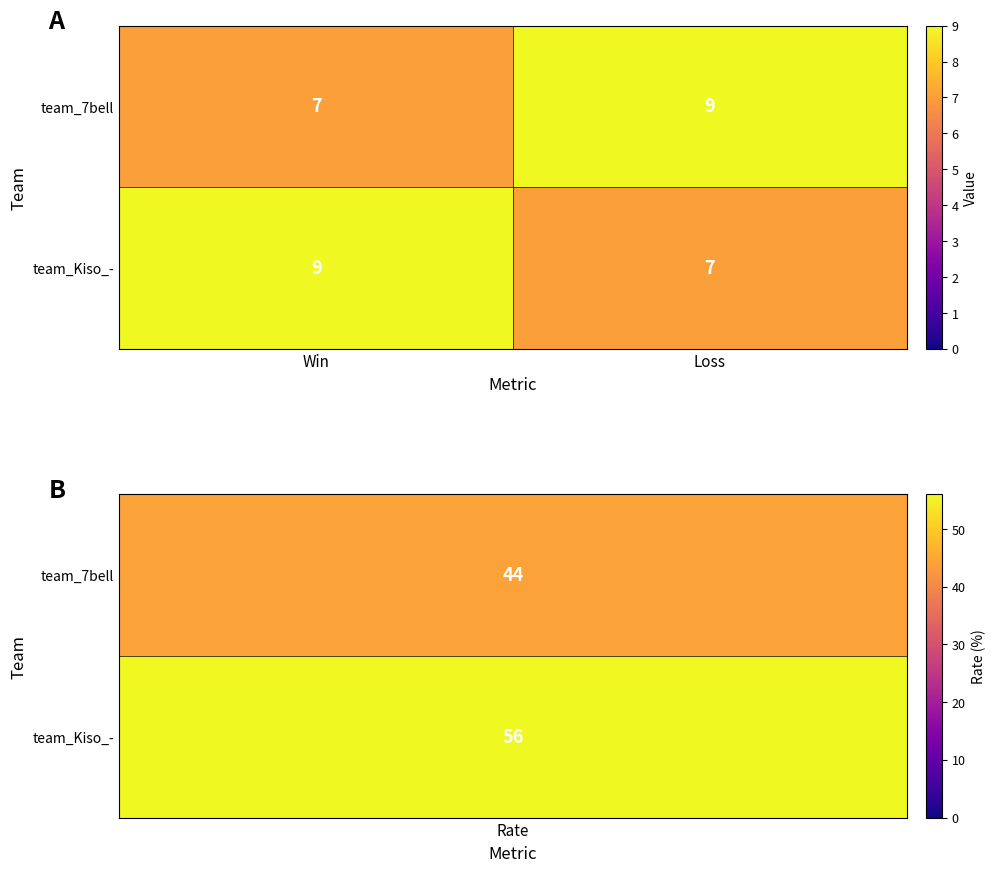

Is it true that team_7bell equals 9 at Loss?

True